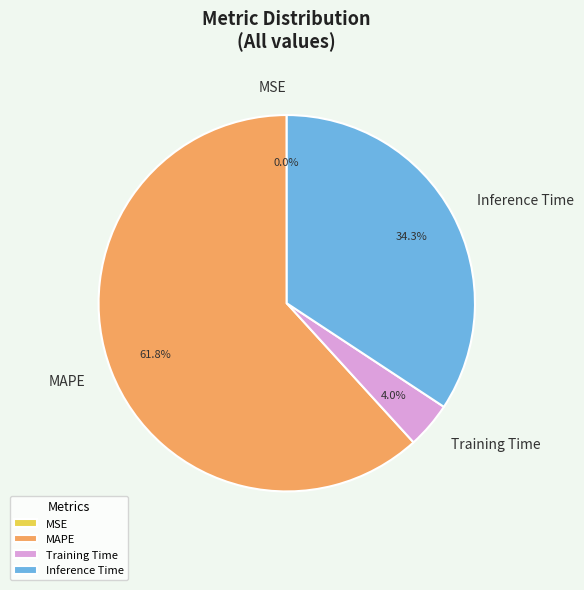

What is the largest slice in the pie chart?

MAPE